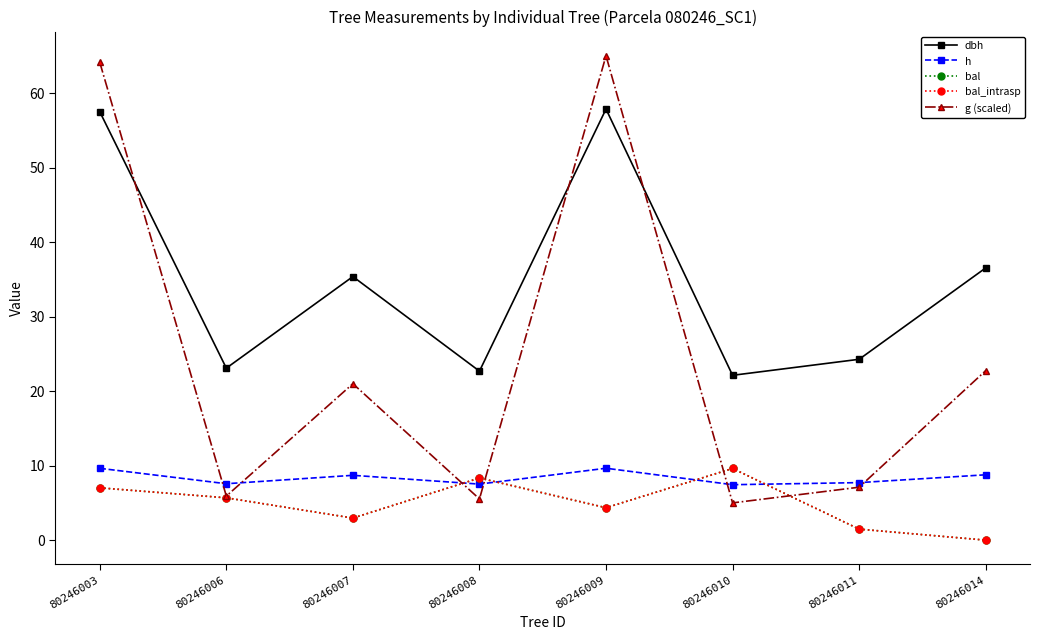

Does the chart have visible grid lines?

No